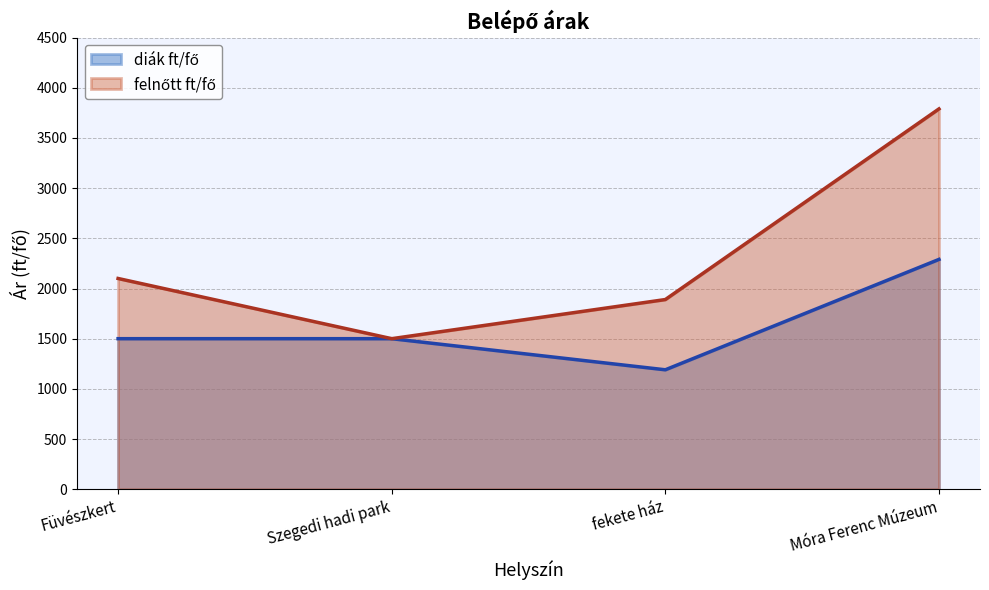

Count the number of data series in this chart.

2